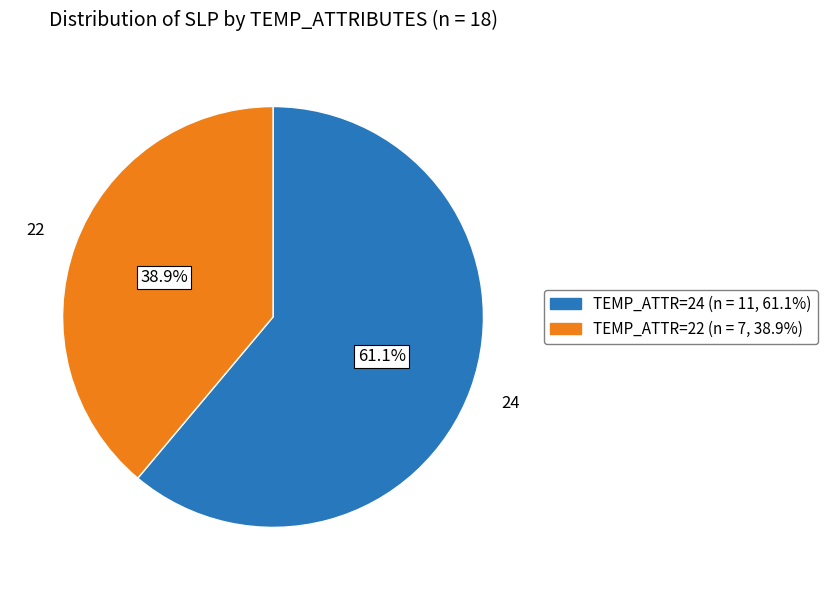

What is the smallest slice in the pie chart?

22